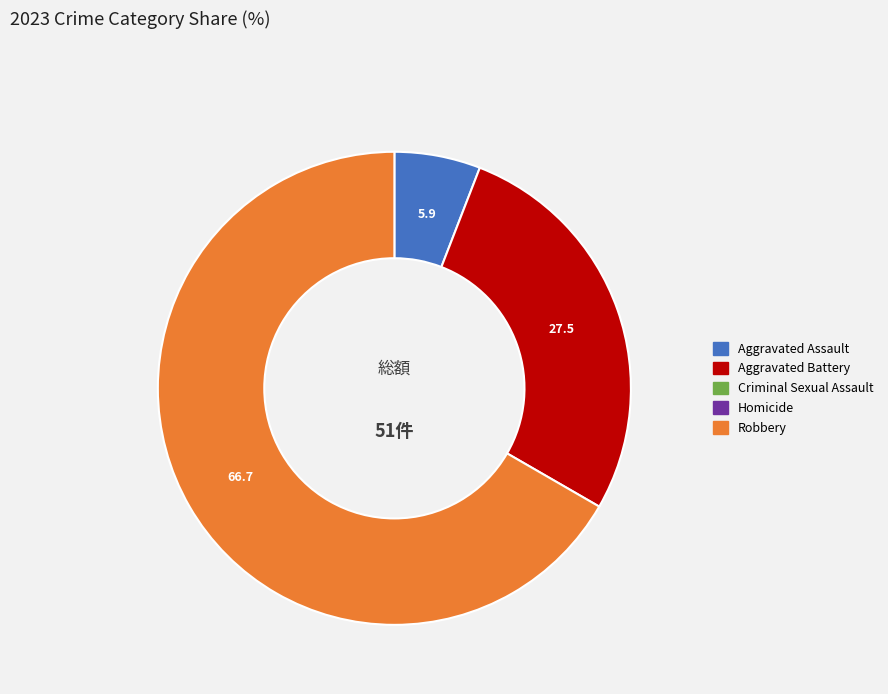

Does any single category account for the majority?

Yes